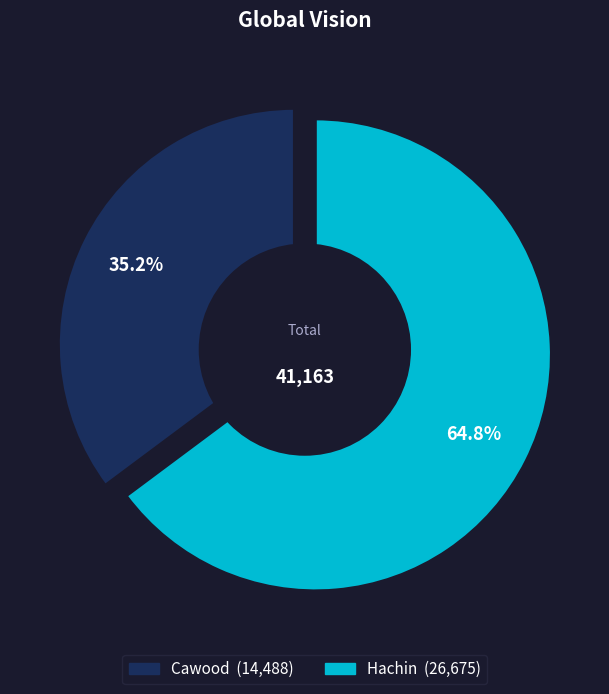

What is the change in value from Cawood to Hachin?

+12187